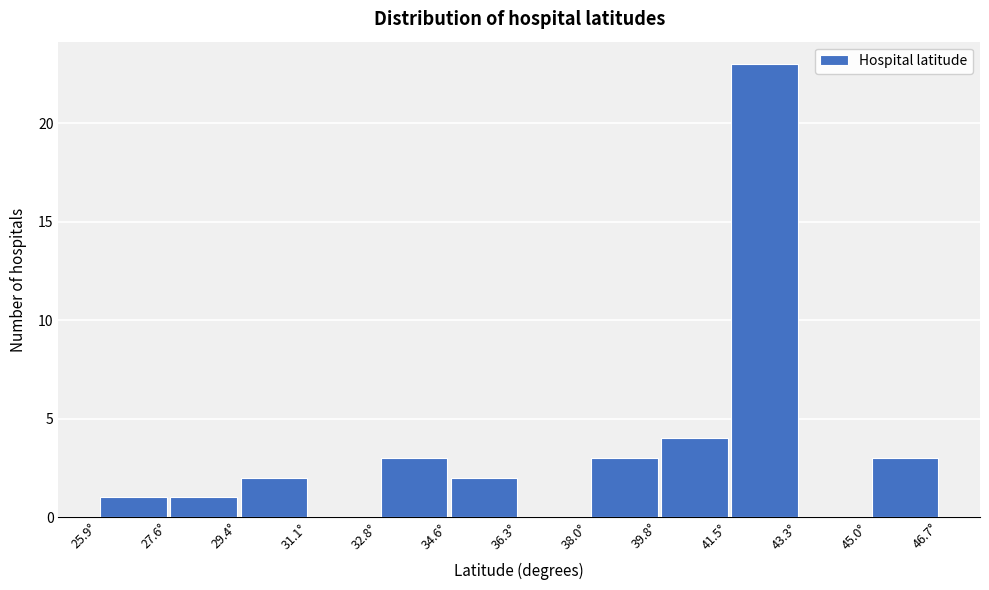

Over which range of the x-axis is the bar tallest?

41.6 to 43.2